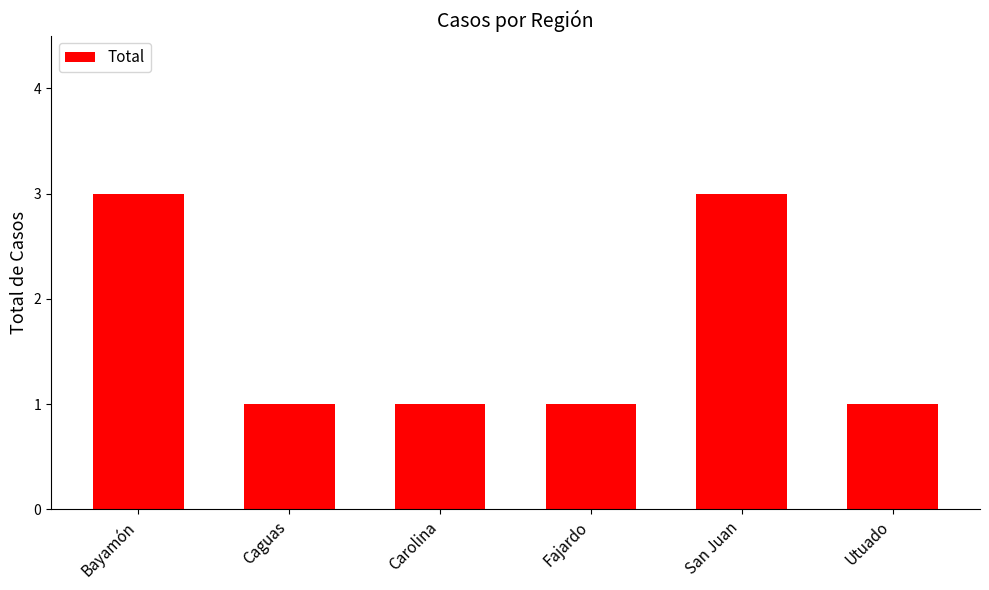

What is the ratio of the value at Bayamón to the value at Carolina?

3.0